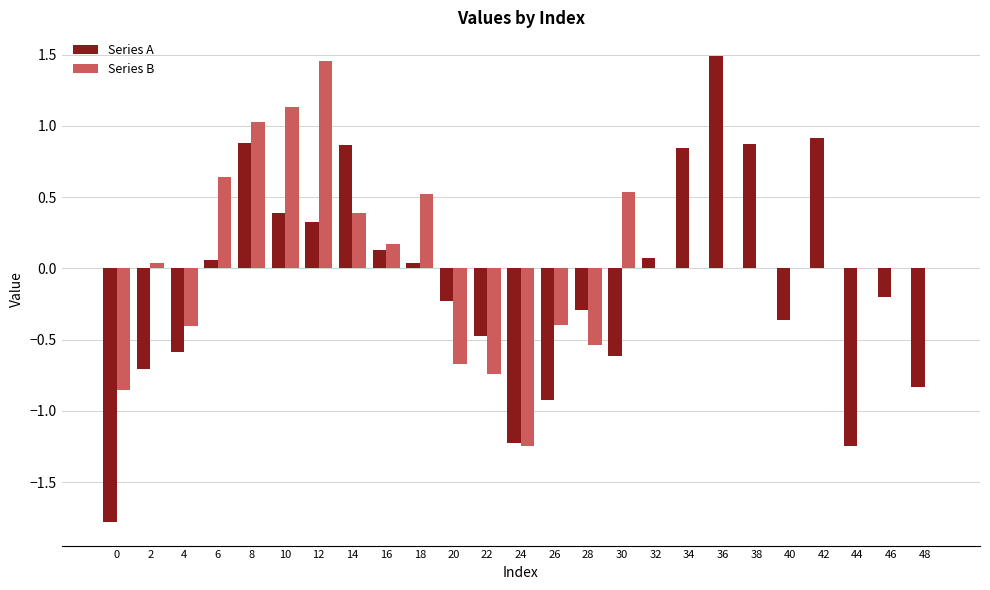

At which category is the sum across all series the highest?

8